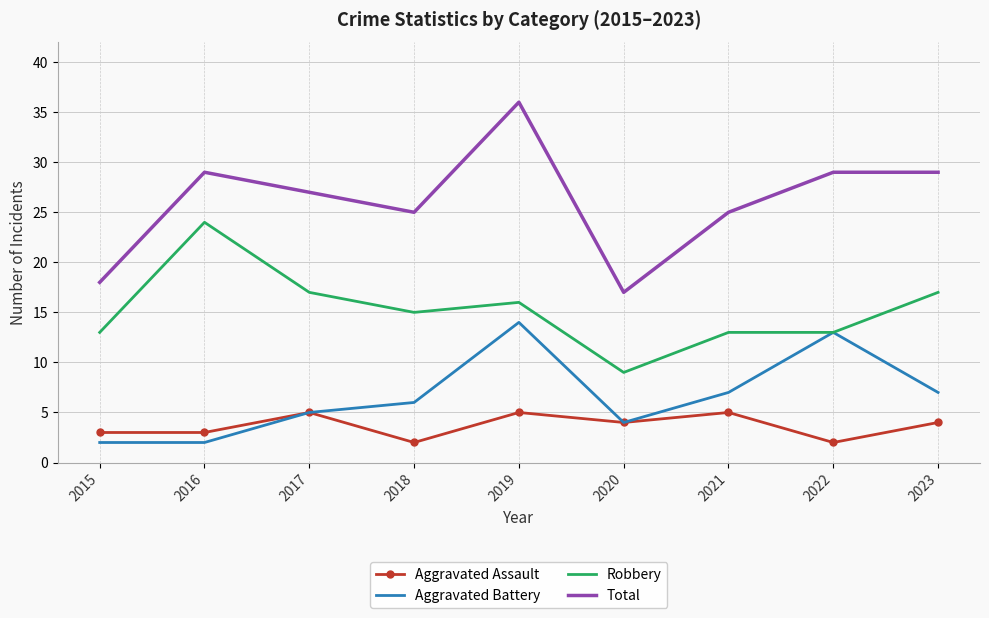

What are all the series names shown in the legend?

Aggravated Assault, Aggravated Battery, Robbery, Total